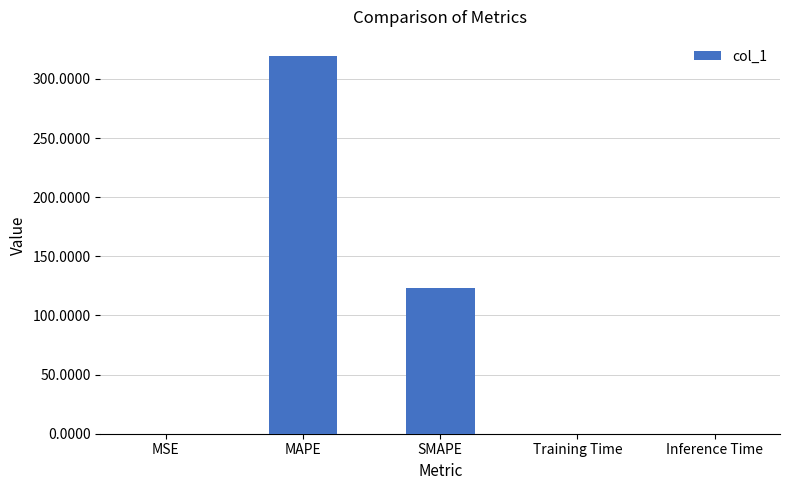

Between MAPE and MSE, which is larger?

MAPE